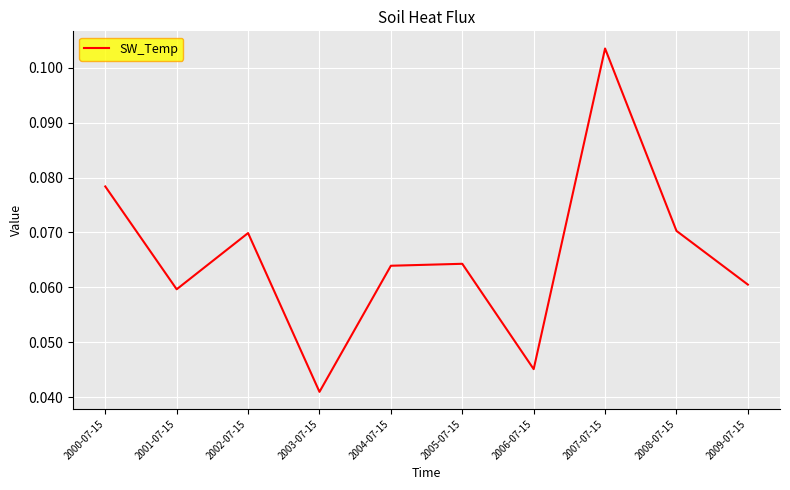

What position from the left is 2002-07-15?

3